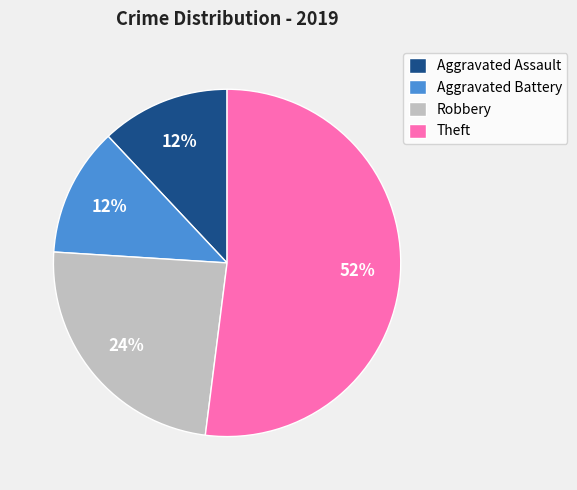

What percentage is the Aggravated Assault slice, to the nearest percent?

12%